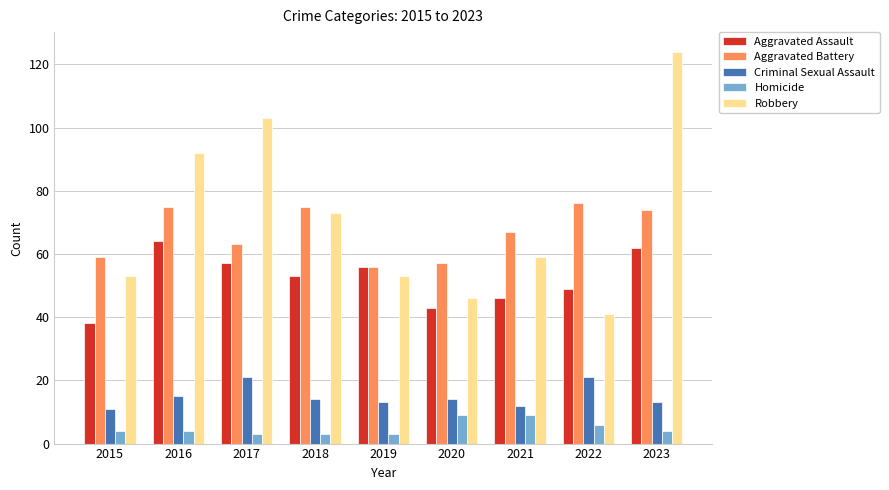

True or false: Homicide has a value of 2 at 2020.

False